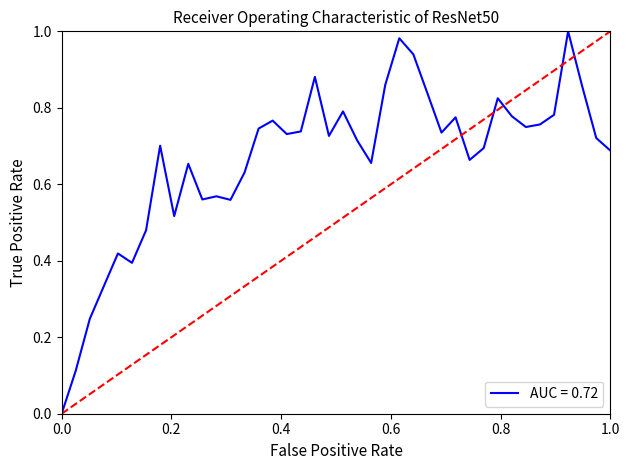

Is this an area chart (filled region under the line)?

No